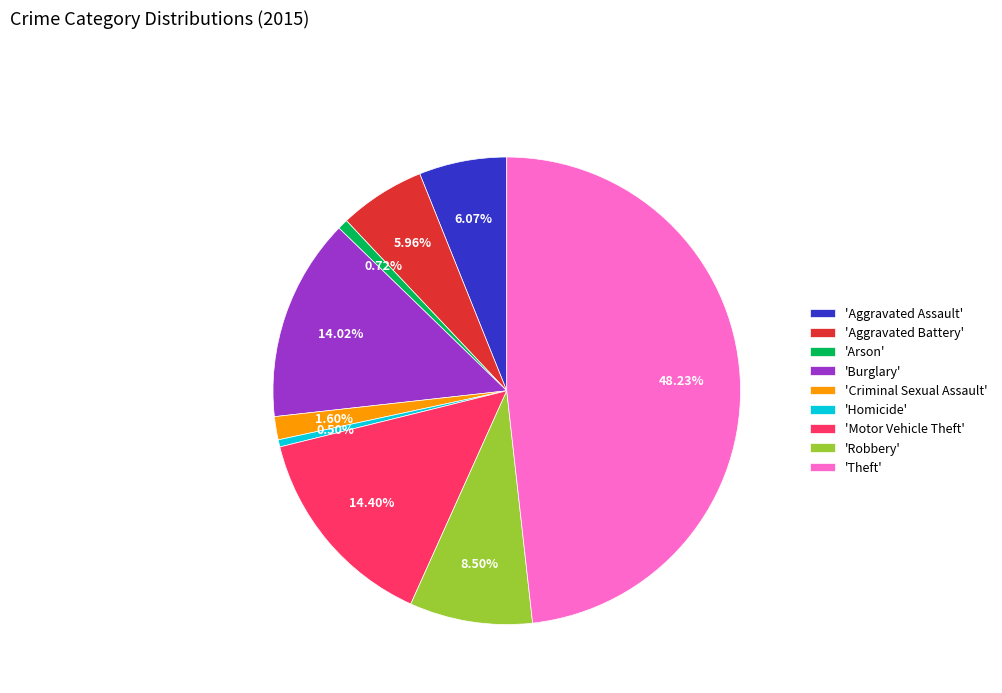

Between 'Aggravated Assault' and 'Homicide', which is larger?

'Aggravated Assault'